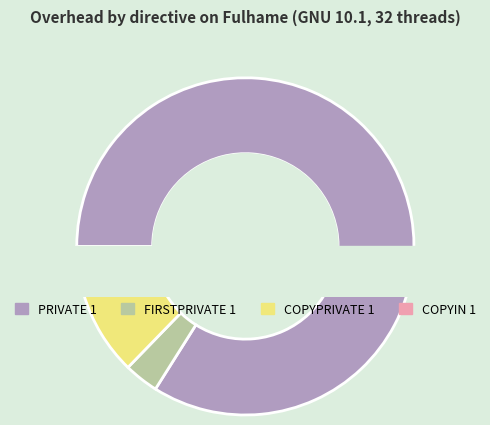

To the nearest percent, what is the difference between the COPYIN 1 and COPYPRIVATE 1 slice percentages?

4%